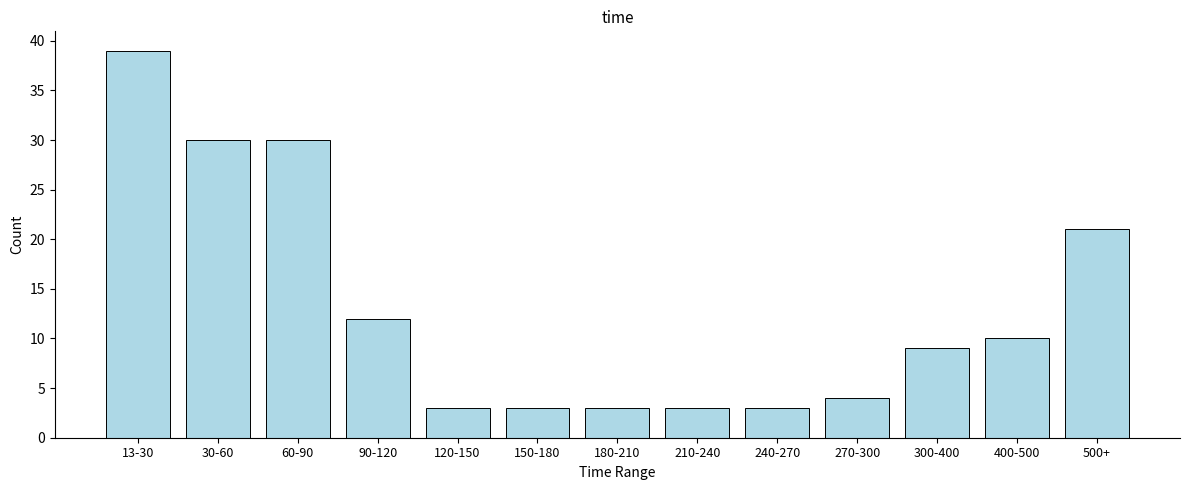

Reading right to left, transcribe all the data shown in this chart.

500+=21	400-500=10	300-400=9	270-300=4	240-270=3	210-240=3	180-210=3	150-180=3	120-150=3	90-120=12	60-90=30	30-60=30	13-30=39